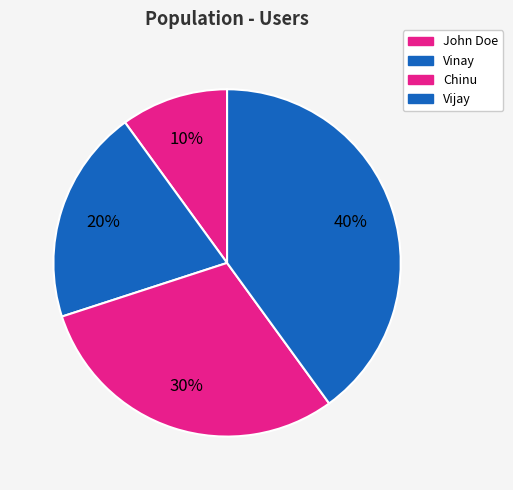

Count the number of slices in the pie.

4